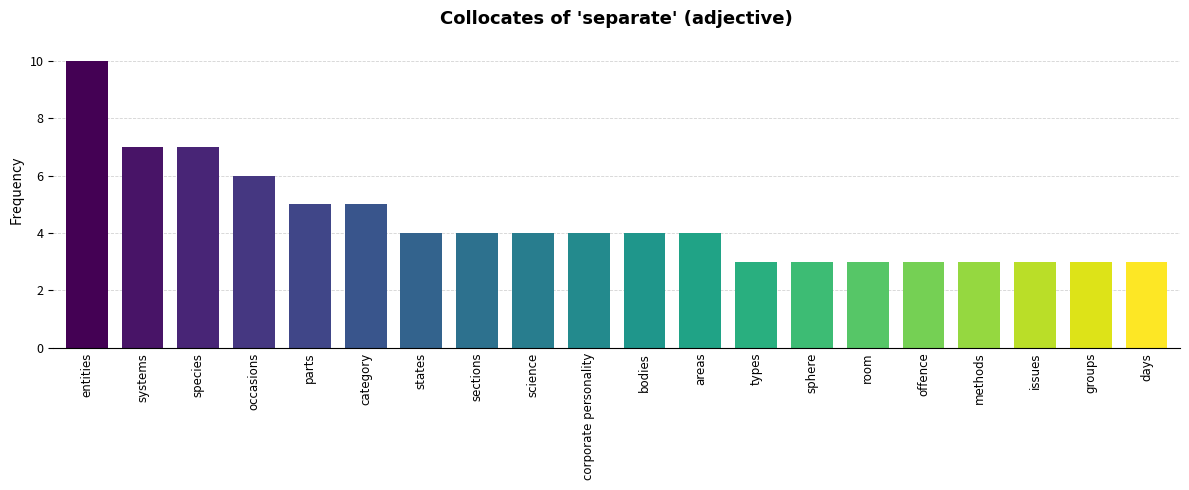

Reading right to left, transcribe all the data shown in this chart.

3	3	3	3	3	3	3	3	4	4	4	4	4	4	5	5	6	7	7	10